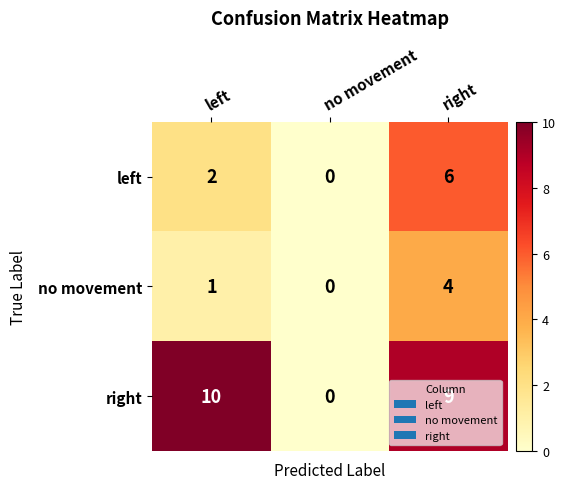

What is the sum of all left values?

8